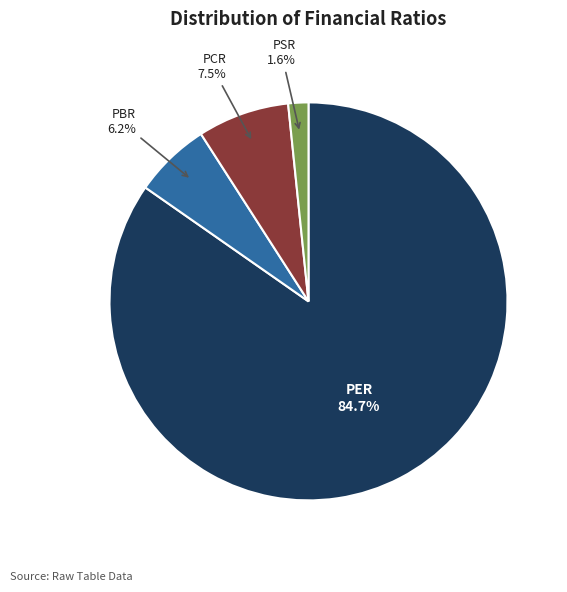

Do PSR and PCR together represent more than half of the pie?

No